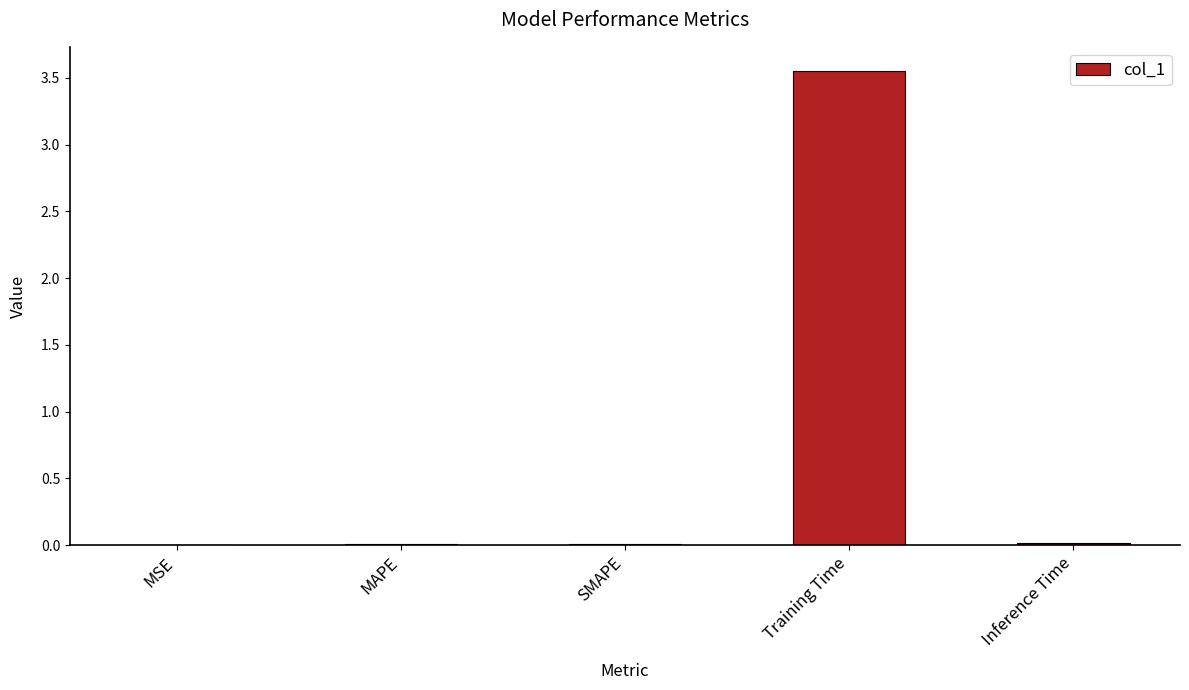

The value at Inference Time is 0.0. True or false?

True